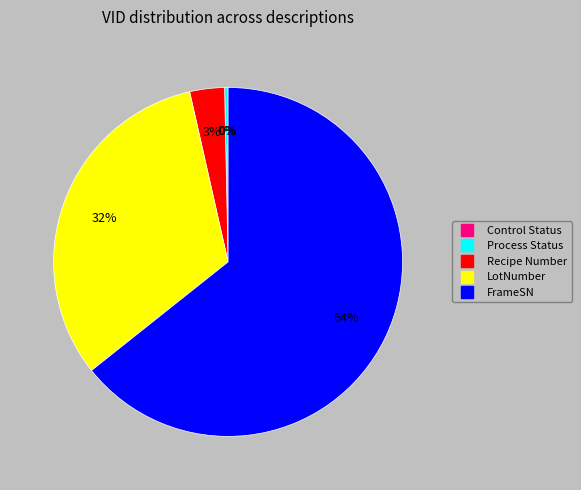

Which category has the biggest portion of the pie?

FrameSN